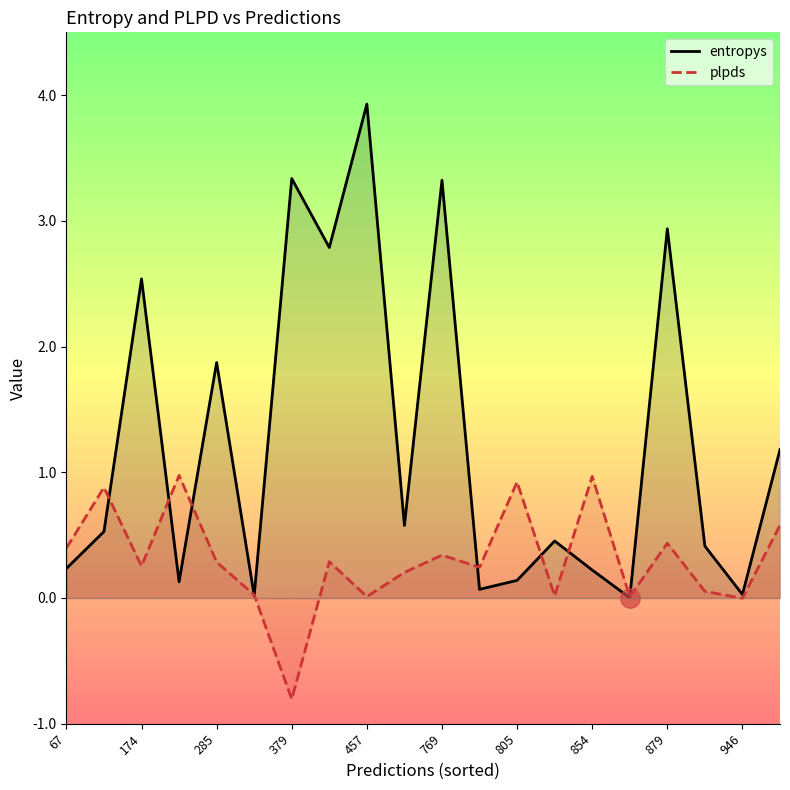

How many times do plpds and entropys cross each other?

9